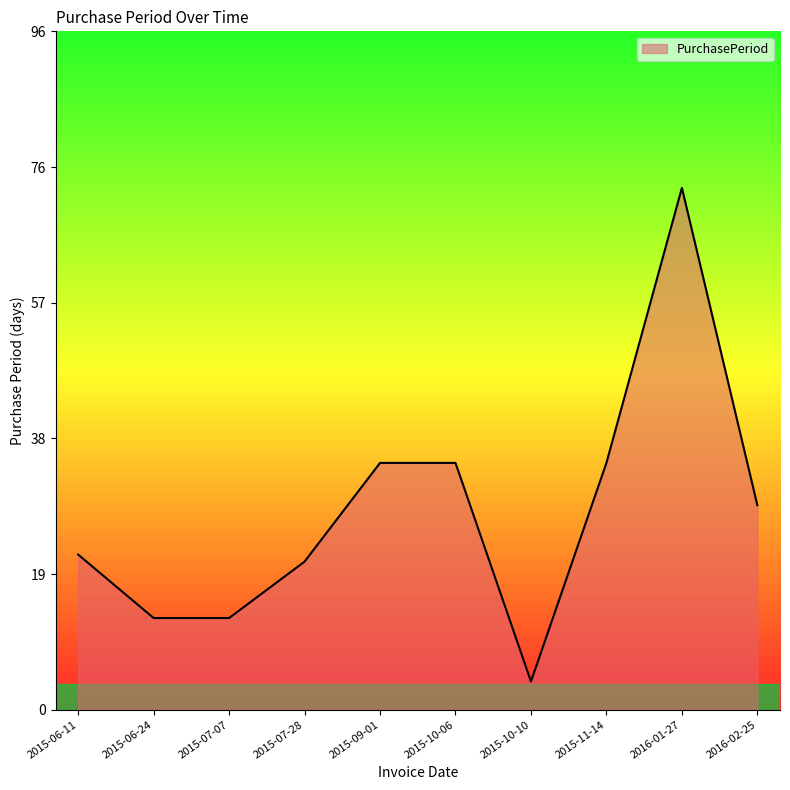

What is the difference between the maximum and minimum values?

70